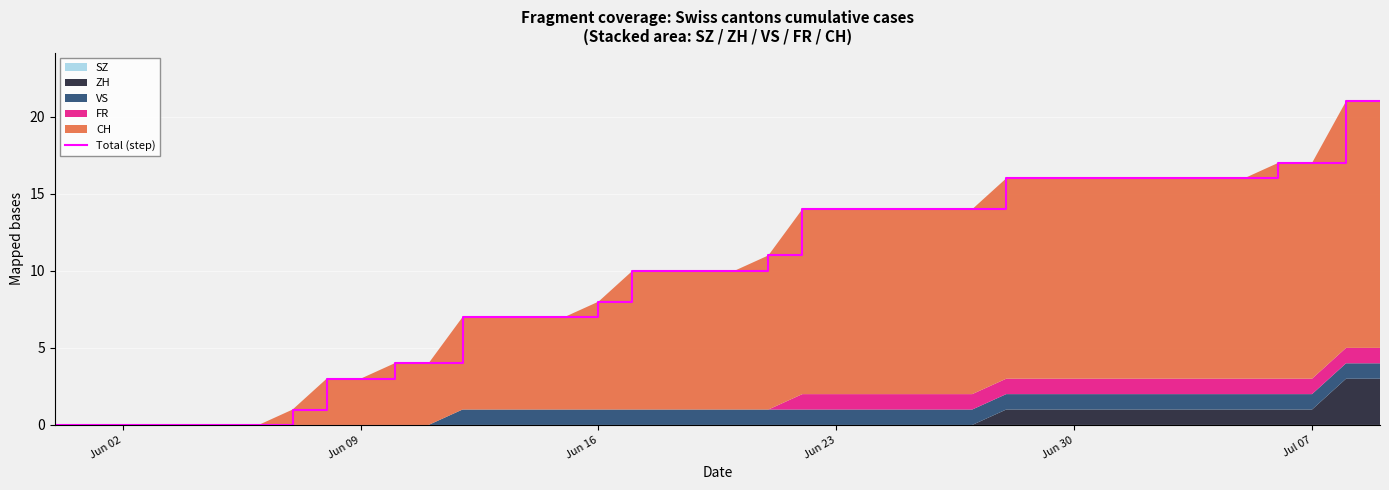

Reading left to right, transcribe all the data shown in this chart.

0	0	0	0	0	0	0	1	3	3	4	4	7	7	7	7	8	10	10	10	10	11	14	14	14	14	14	14	16	16	16	16	16	16	16	16	17	17	21	21